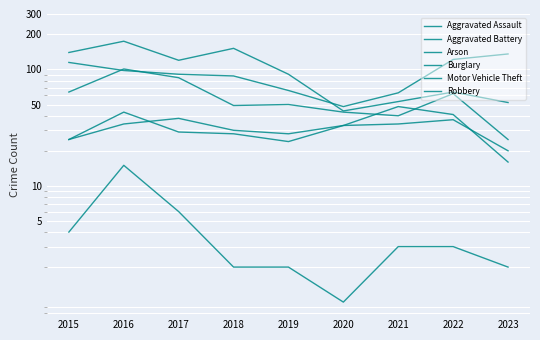

Rank the categories by Arson value from highest to lowest.

2016, 2017, 2015, 2021, 2022, 2018, 2019, 2023, 2020